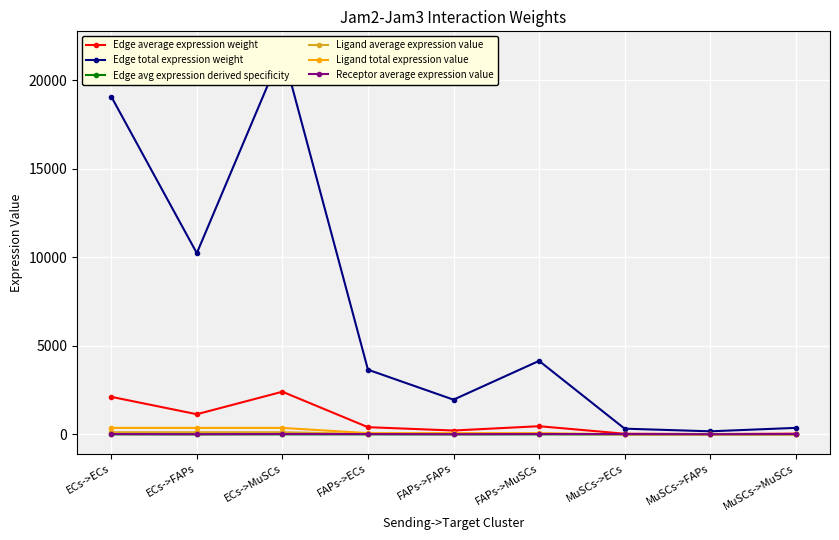

At which category does Edge total expression weight reach its first local valley?

ECs->FAPs